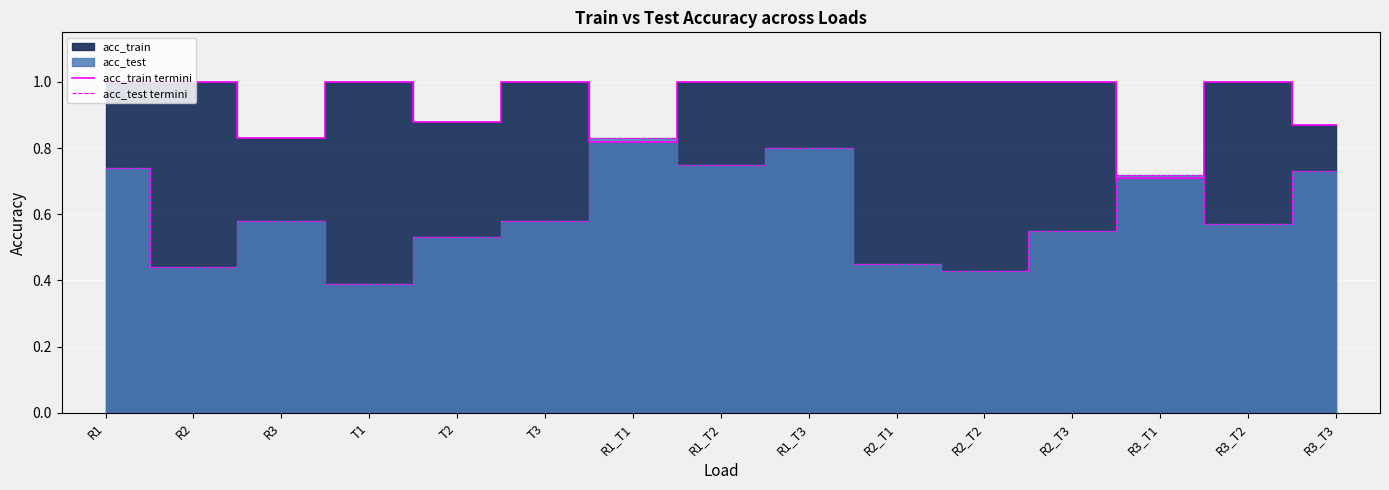

In acc_test termini, how many points are higher than both neighbors (excluding endpoints)?

4